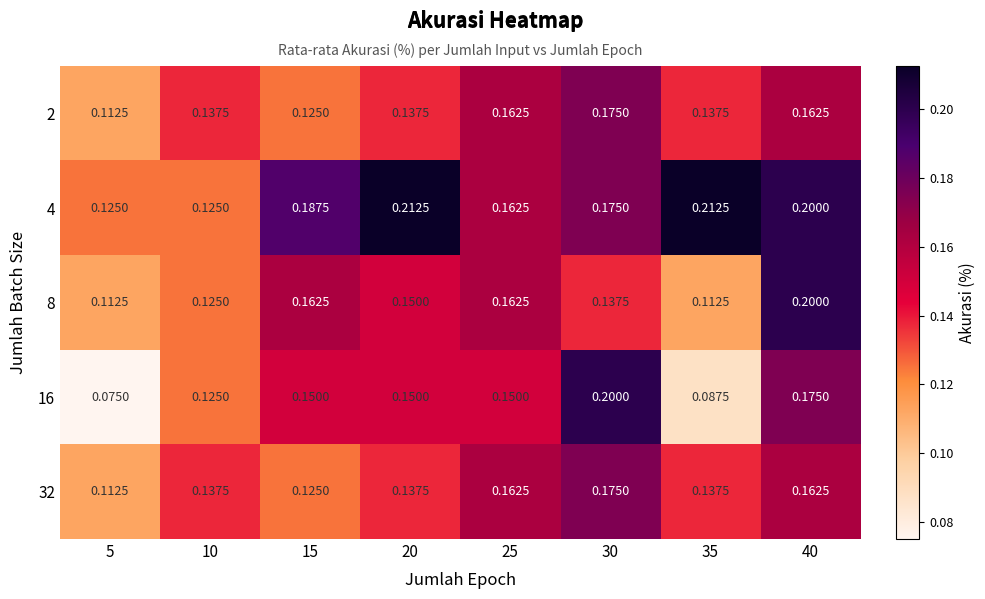

Is the value of 4 at 35 greater than the value of 2 at 5?

Yes